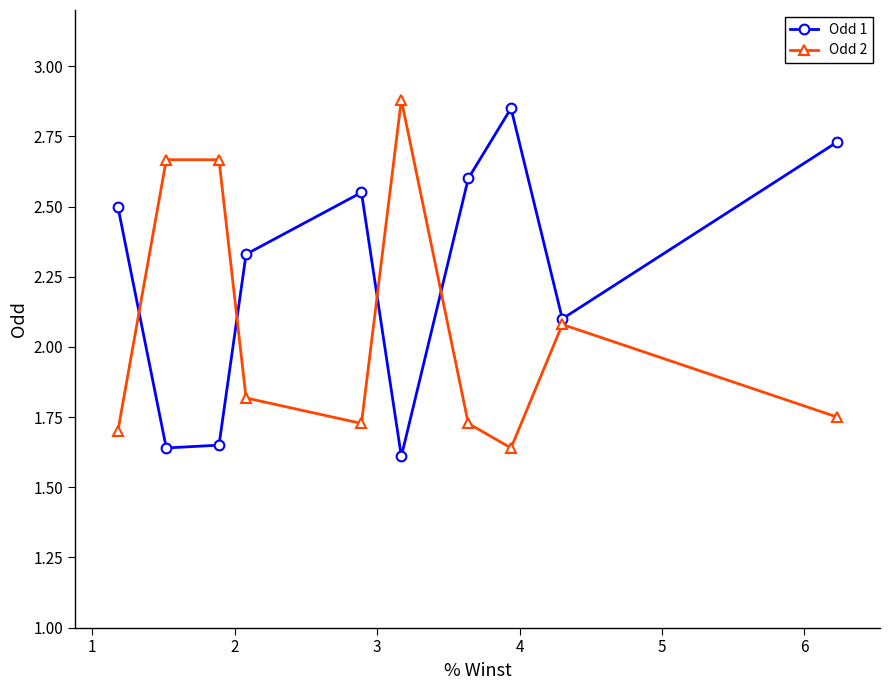

Which series has the largest total across all categories?

Odd 1